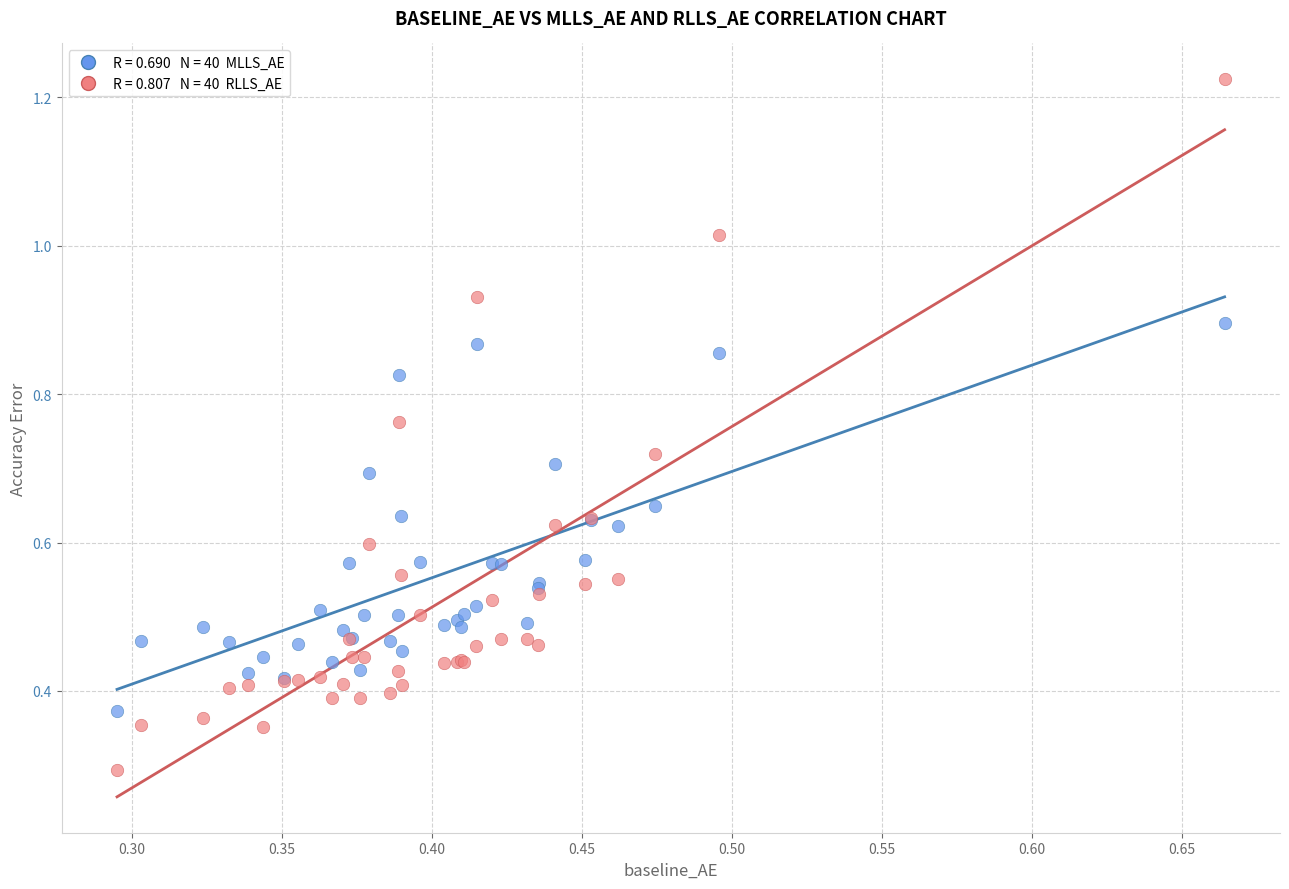

Across all series, what Y value is closest to 0?

0.3